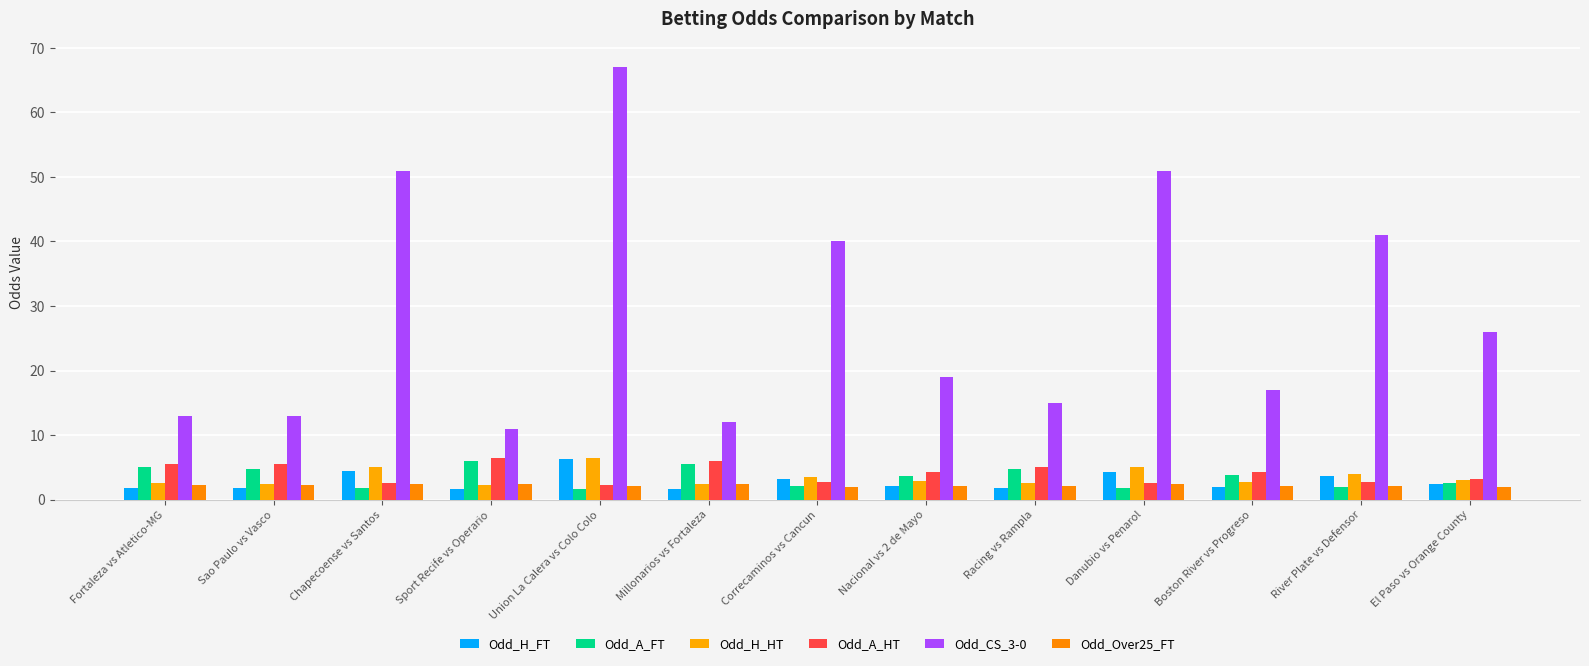

What is the average value of the Odd_H_FT series?

2.8